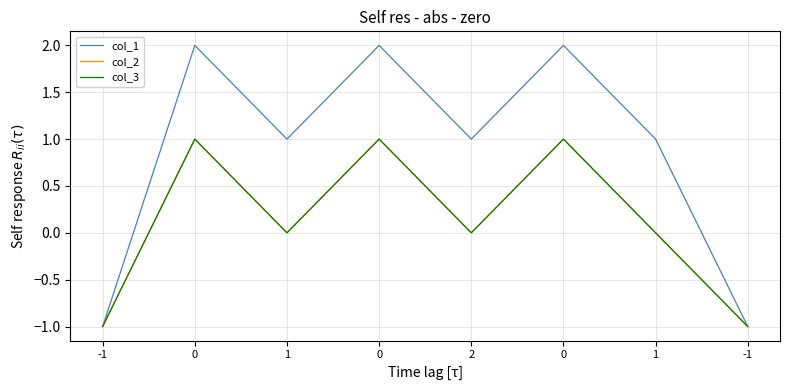

Is this an area chart (filled region under the line)?

No